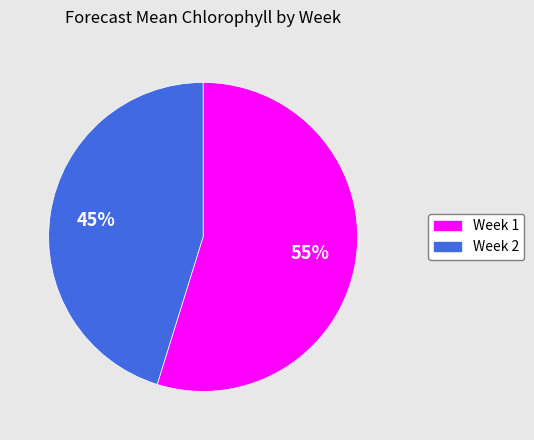

Combined, do Week 2 and Week 1 account for over 50%?

Yes